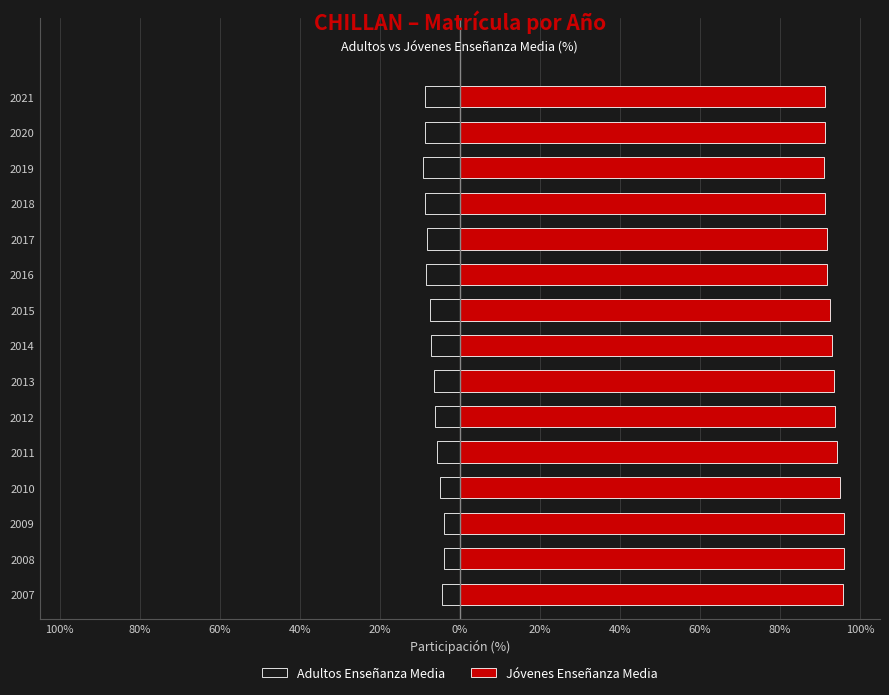

What is the maximum value shown in the chart?

96.1